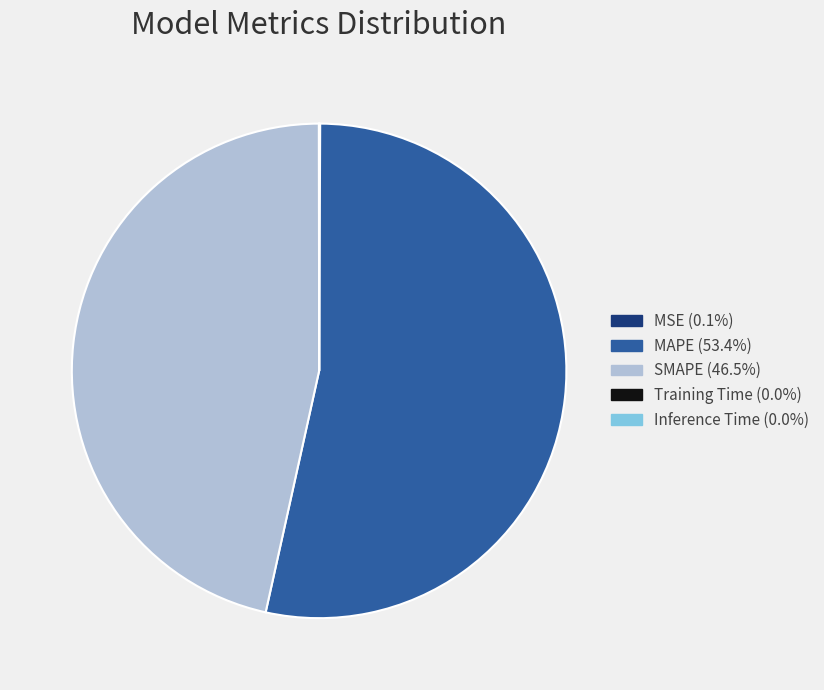

Is there any slice that represents more than half of the pie?

Yes